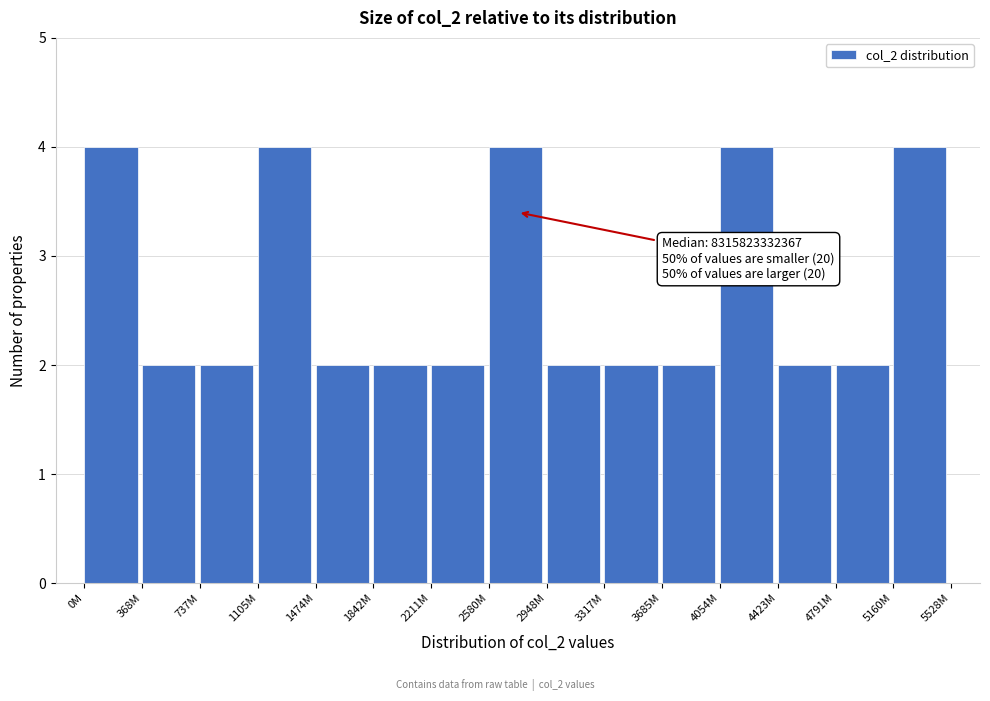

Reading left to right, extract all data points from this chart.

0M=4	368M=2	737M=2	1105M=4	1474M=2	1842M=2	2211M=2	2580M=4	2948M=2	3317M=2	3685M=2	4054M=4	4423M=2	4791M=2	5160M=4